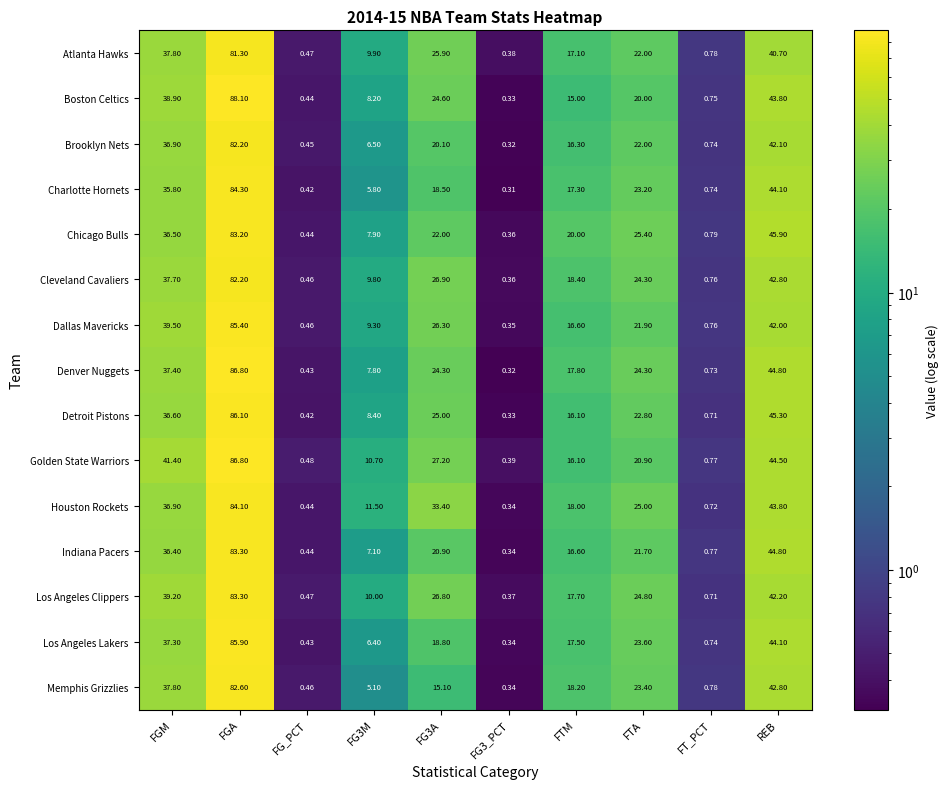

What is the total value across all series at FG_PCT?

6.7